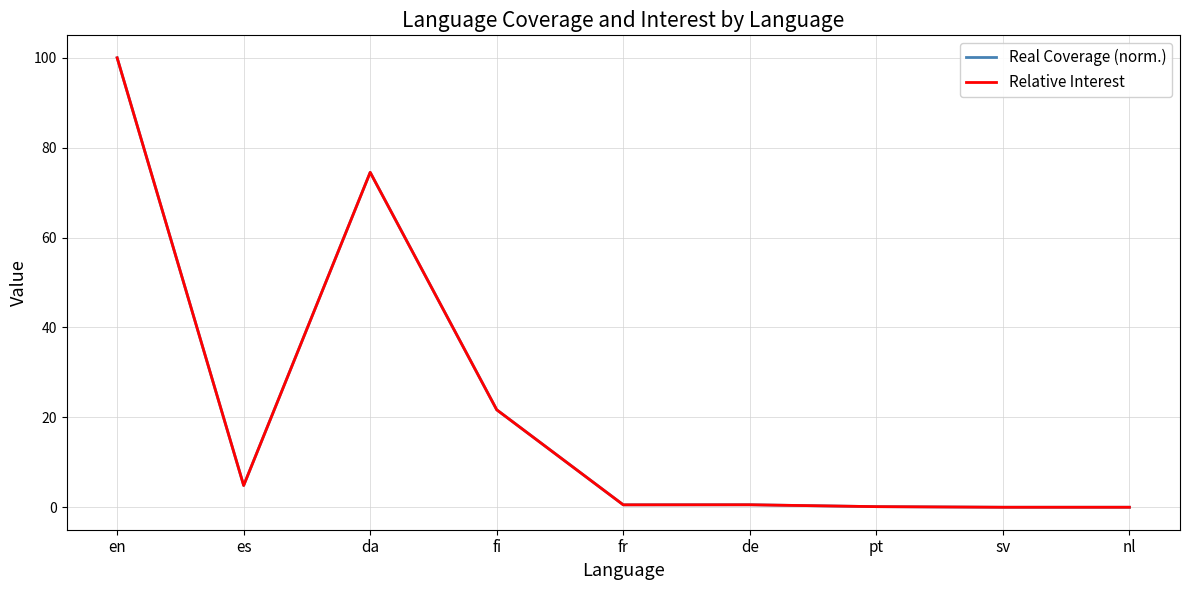

Does the chart have visible grid lines?

Yes